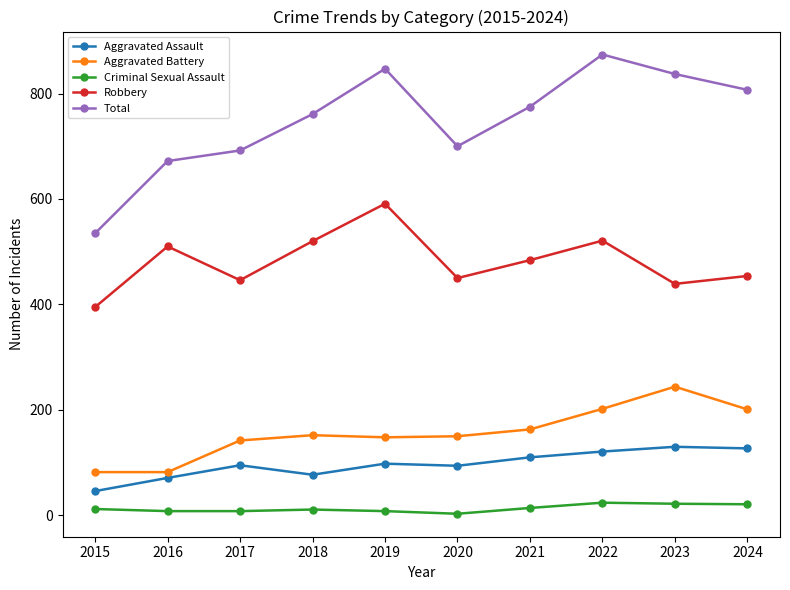

What is the value of the Total point at the 9th from the left?

837